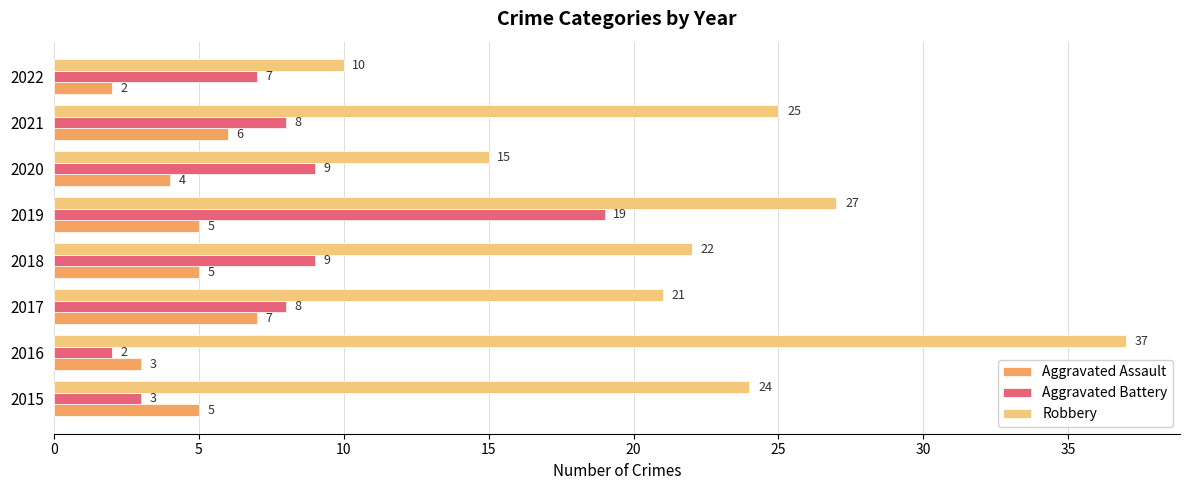

The value of Aggravated Assault at 2017 is 9. True or false?

False